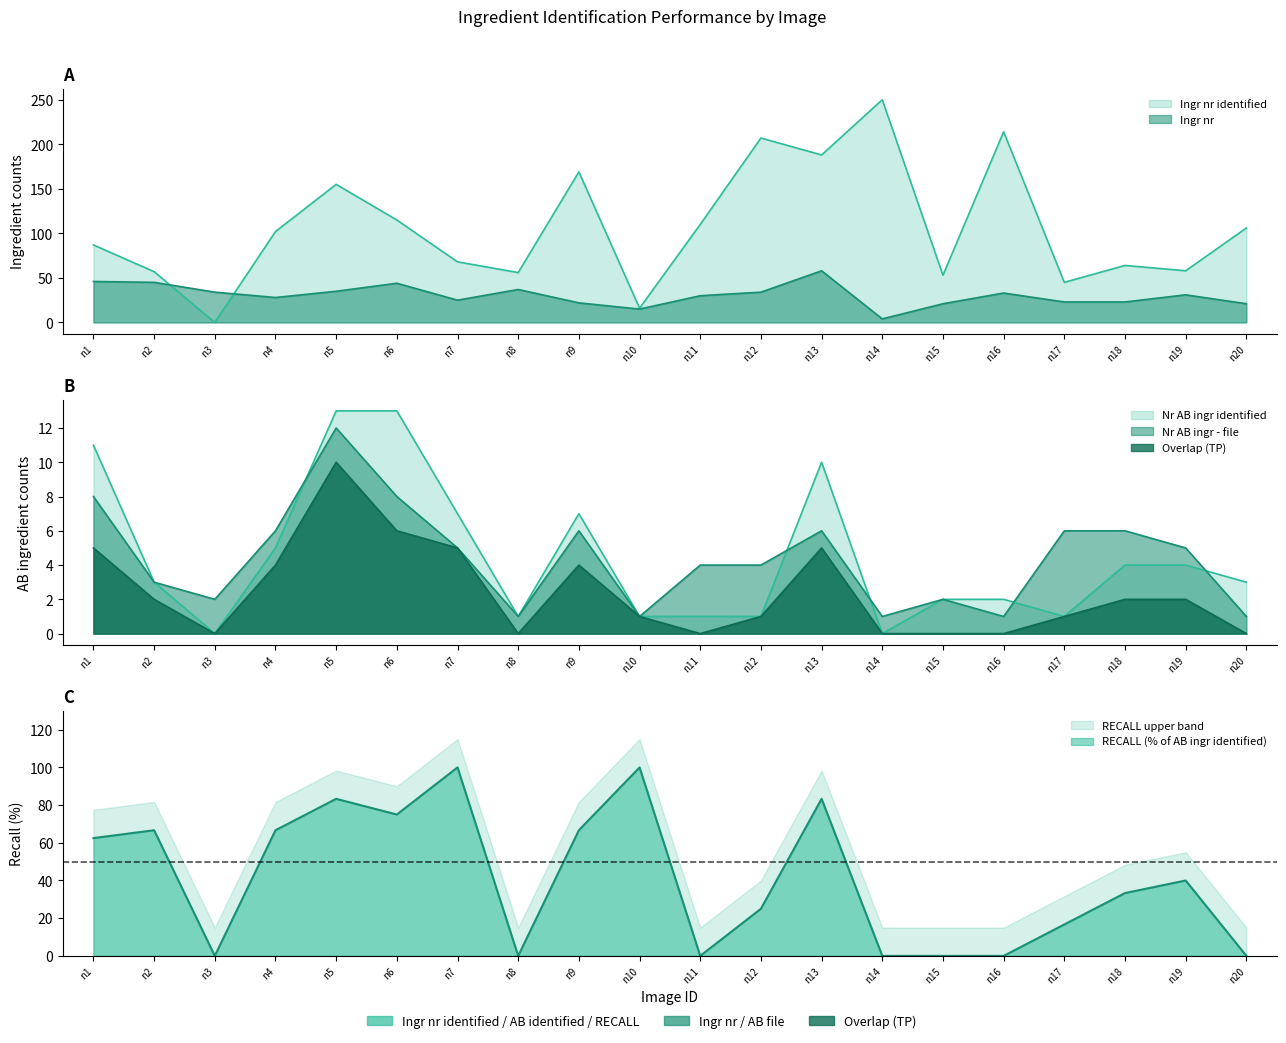

What is the difference between the highest and lowest values at n14?

250.0